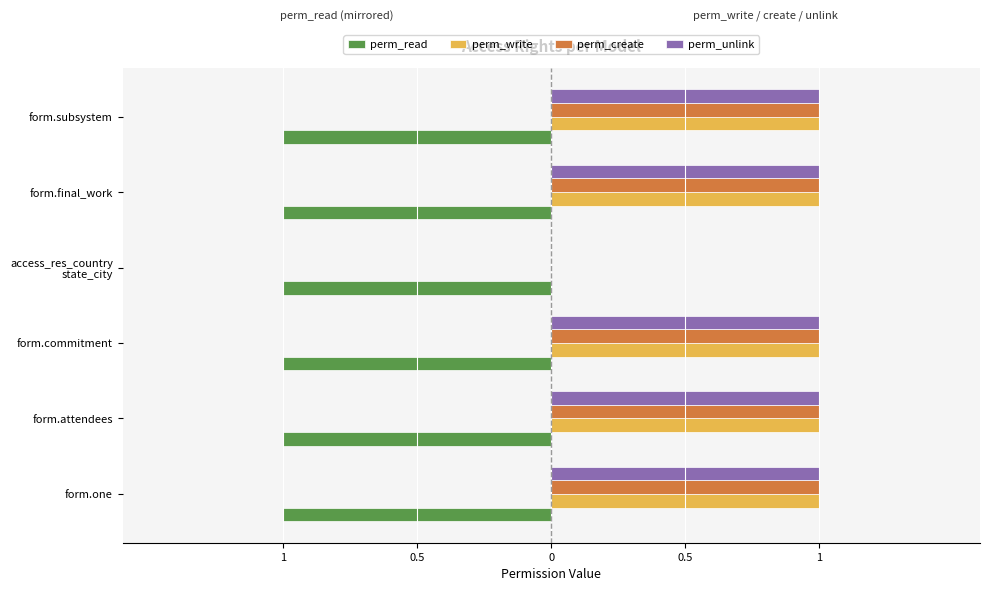

What are all the series names shown in the legend?

perm_read, perm_write, perm_create, perm_unlink